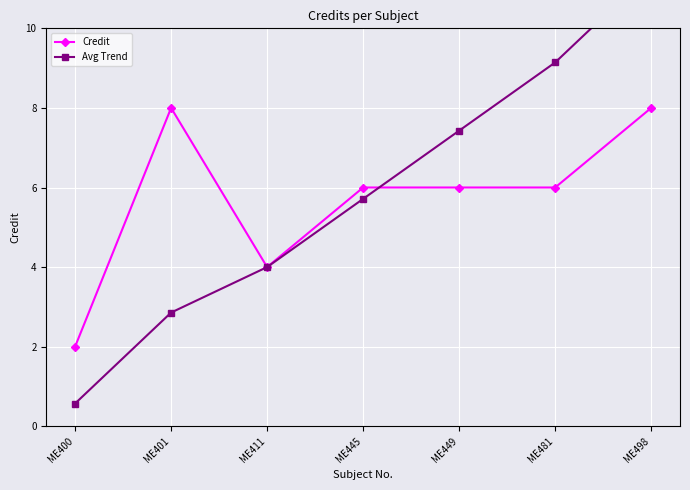

Is it true that Avg Trend equals 4.0 at ME411?

True